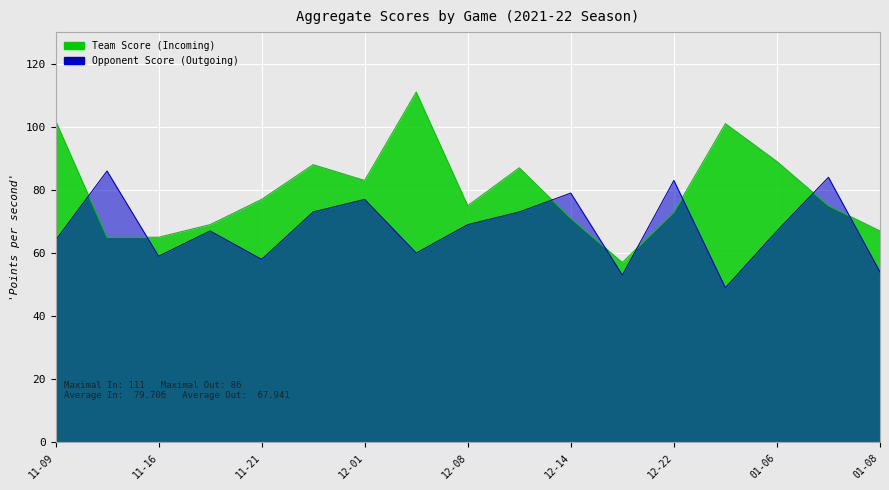

At which category is the sum across all series the highest?

2021-12-04